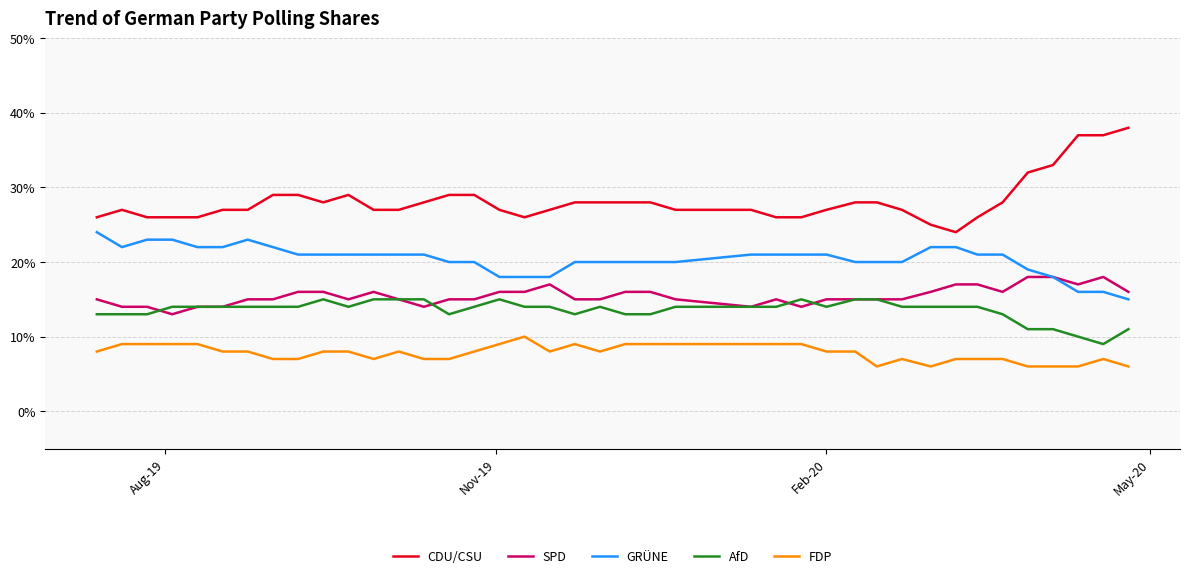

Which series has the largest range (max minus min)?

CDU/CSU